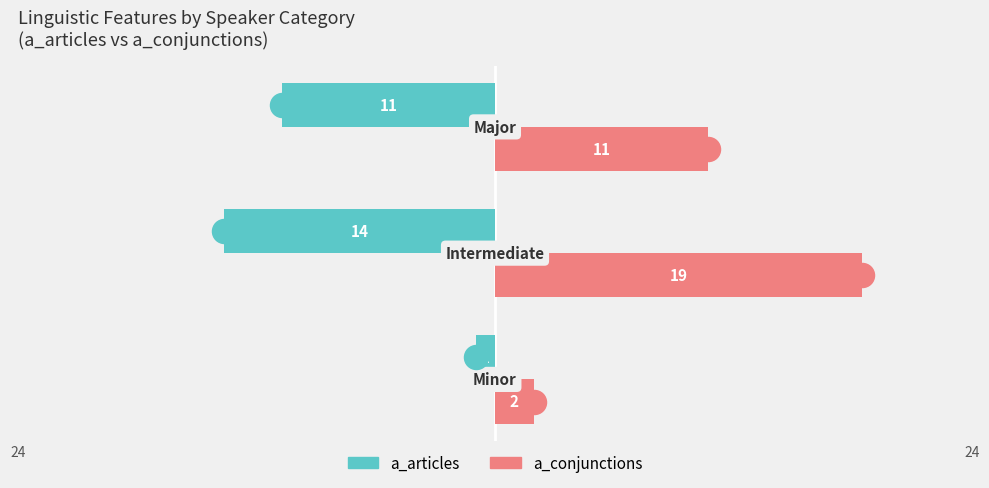

Which series has the largest total across all categories?

a_conjunctions